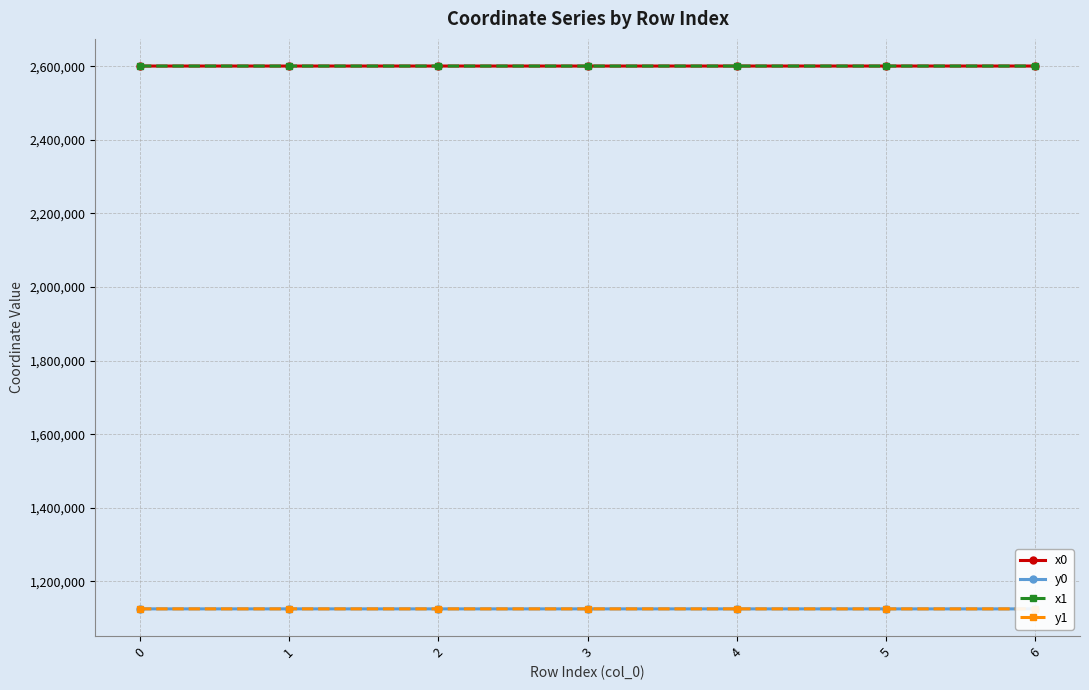

What is the highest value of the y0 series?

1125362.5